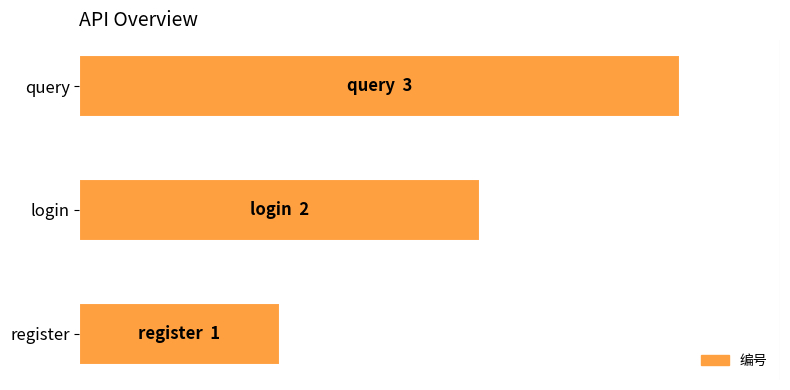

Are the bars horizontal?

Yes